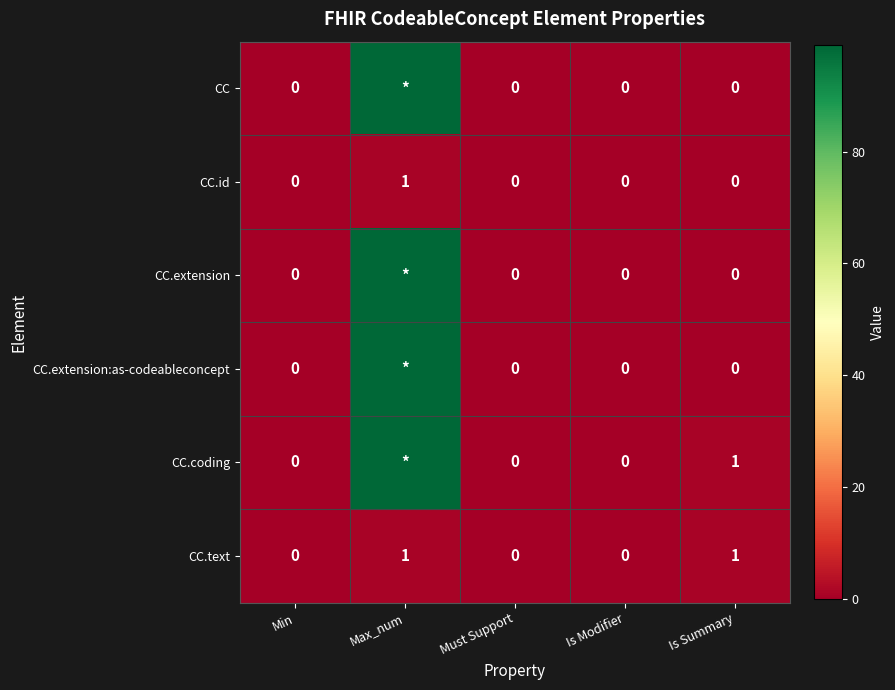

Which category has the highest value in the CC.id series?

Max_num